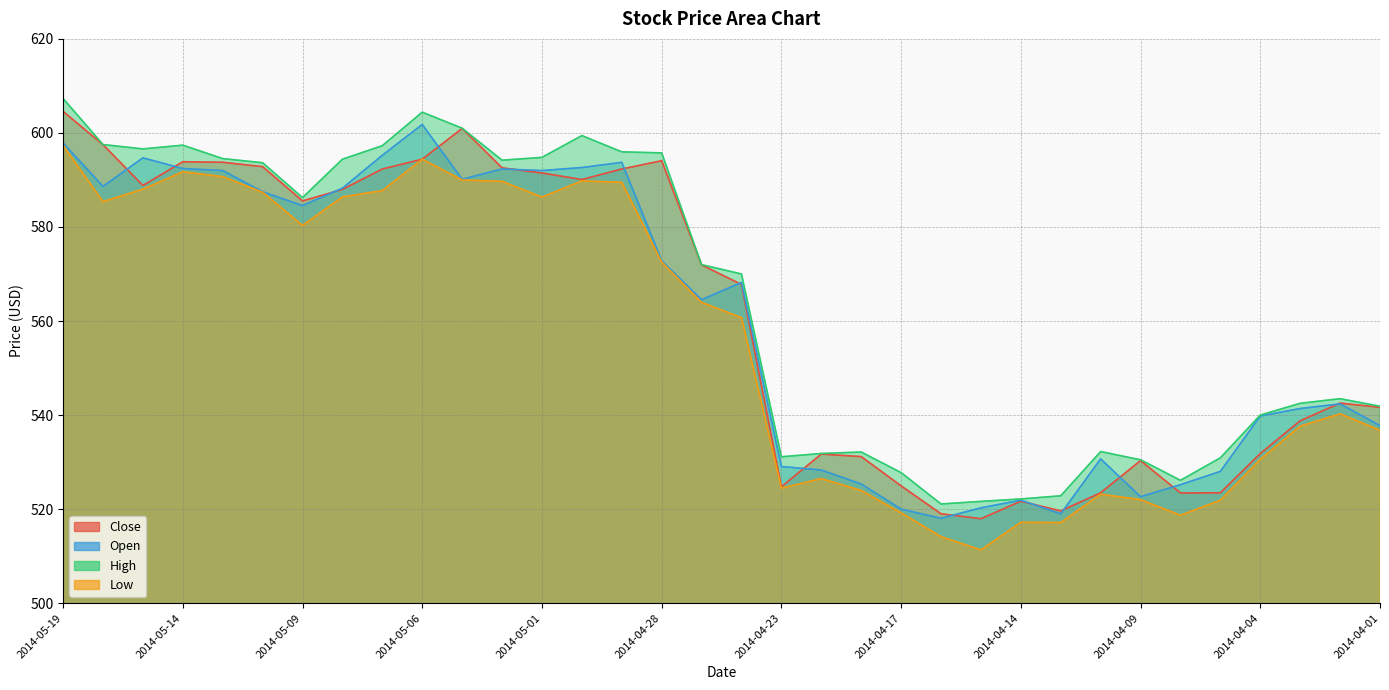

Reading left to right, list all the values displayed in this chart.

Close: 2014-05-19=604.6	2014-05-16=597.5	2014-05-15=588.8	2014-05-14=593.9	2014-05-13=593.8	2014-05-12=592.8	2014-05-09=585.5	2014-05-08=588.0	2014-05-07=592.3	2014-05-06=594.4	2014-05-05=601.0	2014-05-02=592.6	2014-05-01=591.5	2014-04-30=590.1	2014-04-29=592.3	2014-04-28=594.1	2014-04-25=571.9	2014-04-24=567.8	2014-04-23=524.8	2014-04-22=531.7	2014-04-21=531.2	2014-04-17=524.9	2014-04-16=519.0	2014-04-15=518.0	2014-04-14=521.7	2014-04-11=519.6	2014-04-10=523.5	2014-04-09=530.3	2014-04-08=523.4	2014-04-07=523.5	2014-04-04=531.8	2014-04-03=538.8	2014-04-02=542.5	2014-04-01=541.6
Open: 2014-05-19=597.9	2014-05-16=588.6	2014-05-15=594.7	2014-05-14=592.4	2014-05-13=592.0	2014-05-12=587.5	2014-05-09=584.5	2014-05-08=588.2	2014-05-07=595.2	2014-05-06=601.8	2014-05-05=590.1	2014-05-02=592.3	2014-05-01=592.0	2014-04-30=592.6	2014-04-29=593.7	2014-04-28=572.8	2014-04-25=564.5	2014-04-24=568.2	2014-04-23=529.1	2014-04-22=528.3	2014-04-21=525.3	2014-04-17=520.0	2014-04-16=518.0	2014-04-15=520.3	2014-04-14=521.9	2014-04-11=519.0	2014-04-10=530.7	2014-04-09=522.6	2014-04-08=525.2	2014-04-07=528.0	2014-04-04=539.8	2014-04-03=541.4	2014-04-02=542.4	2014-04-01=537.8
High: 2014-05-19=607.3	2014-05-16=597.5	2014-05-15=596.6	2014-05-14=597.4	2014-05-13=594.5	2014-05-12=593.7	2014-05-09=586.2	2014-05-08=594.4	2014-05-07=597.3	2014-05-06=604.4	2014-05-05=601.0	2014-05-02=594.2	2014-05-01=594.8	2014-04-30=599.4	2014-04-29=596.0	2014-04-28=595.8	2014-04-25=572.0	2014-04-24=570.0	2014-04-23=531.1	2014-04-22=531.8	2014-04-21=532.1	2014-04-17=527.8	2014-04-16=521.1	2014-04-15=521.6	2014-04-14=522.2	2014-04-11=522.8	2014-04-10=532.2	2014-04-09=530.5	2014-04-08=526.1	2014-04-07=530.9	2014-04-04=540.0	2014-04-03=542.5	2014-04-02=543.5	2014-04-01=541.9
Low: 2014-05-19=597.3	2014-05-16=585.4	2014-05-15=588.0	2014-05-14=591.7	2014-05-13=590.7	2014-05-12=587.4	2014-05-09=580.3	2014-05-08=586.4	2014-05-07=587.7	2014-05-06=594.4	2014-05-05=590.0	2014-05-02=589.7	2014-05-01=586.4	2014-04-30=589.8	2014-04-29=589.5	2014-04-28=572.5	2014-04-25=564.0	2014-04-24=560.7	2014-04-23=524.5	2014-04-22=526.5	2014-04-21=524.0	2014-04-17=519.2	2014-04-16=514.1	2014-04-15=511.3	2014-04-14=517.2	2014-04-11=517.1	2014-04-10=523.2	2014-04-09=522.0	2014-04-08=518.7	2014-04-07=521.9	2014-04-04=530.6	2014-04-03=537.6	2014-04-02=540.3	2014-04-01=536.8